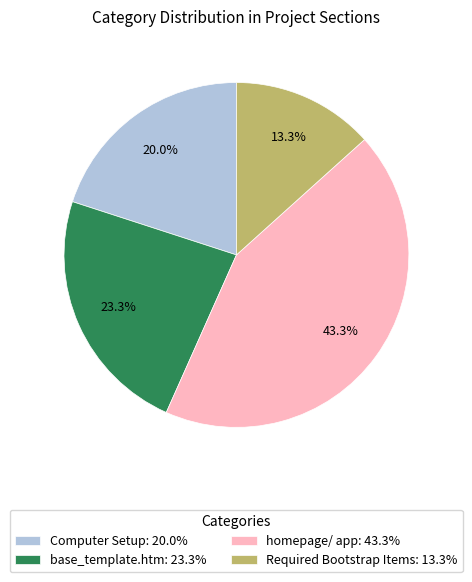

What portion of the pie excludes base_template.htm?

76.7%